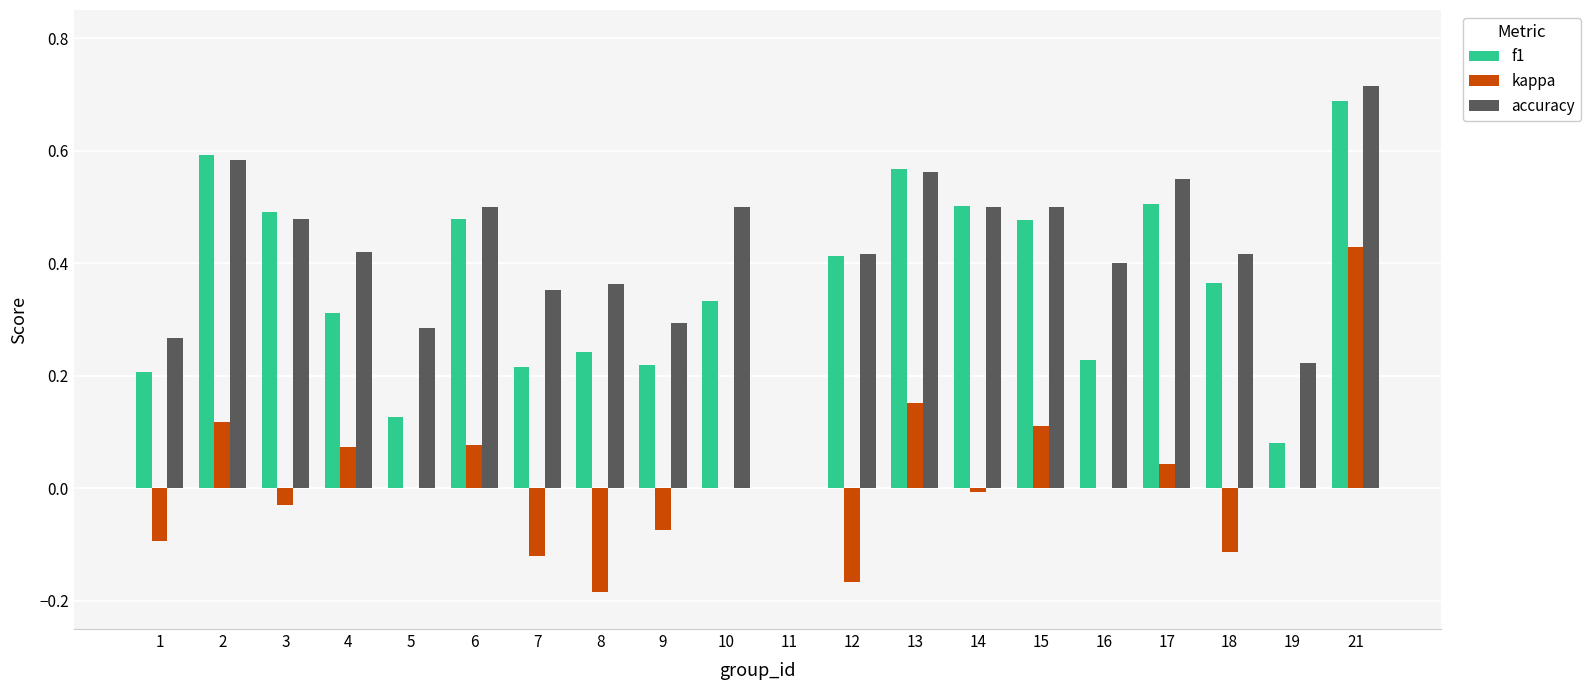

The value of accuracy at 4 is 0.2. True or false?

False